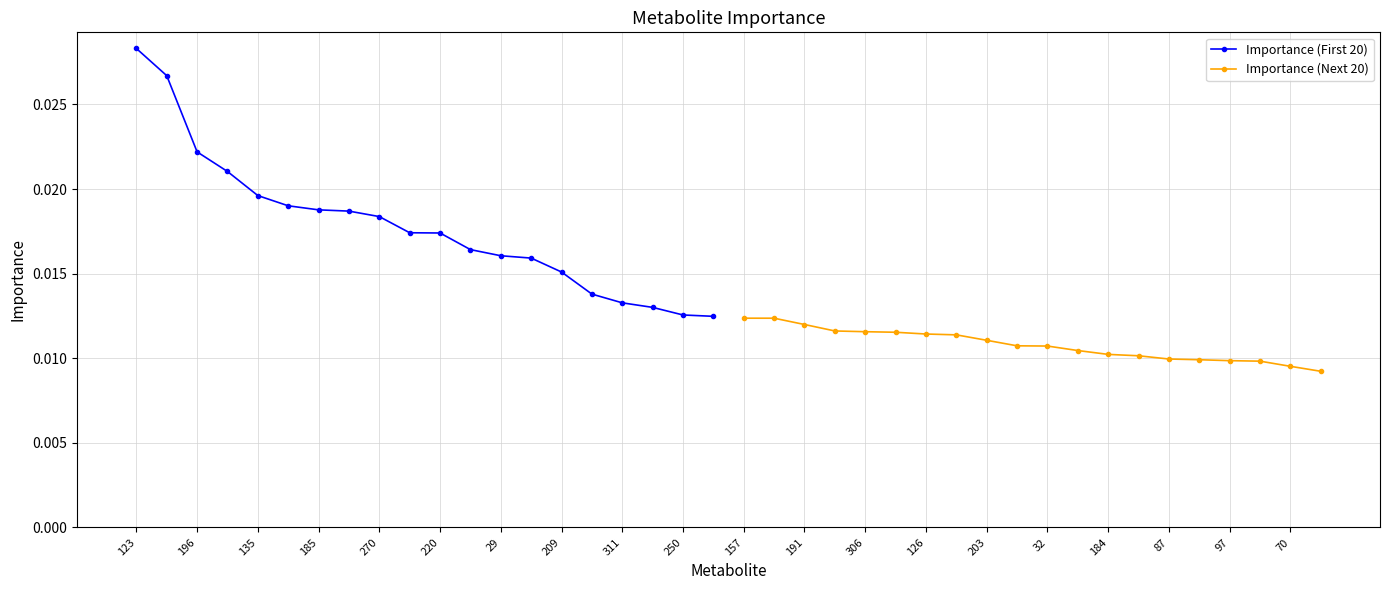

Count the Importance (Next 20) values in the range 0 to 1.

20